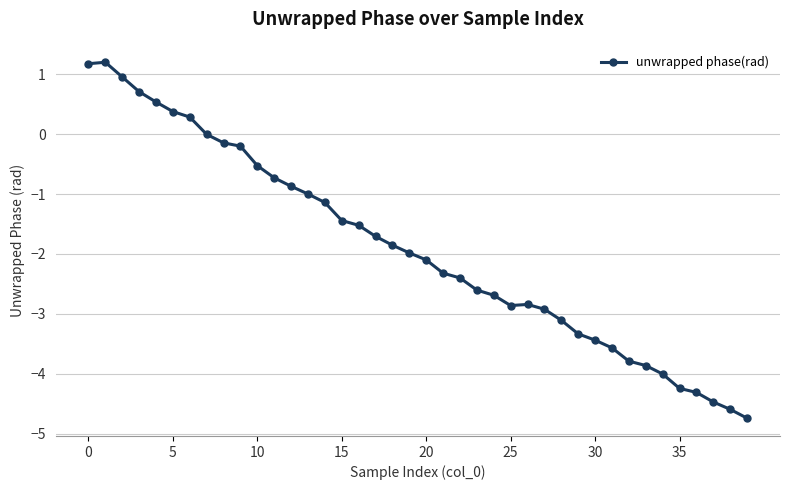

What is the difference between the second highest and second lowest values?

5.8